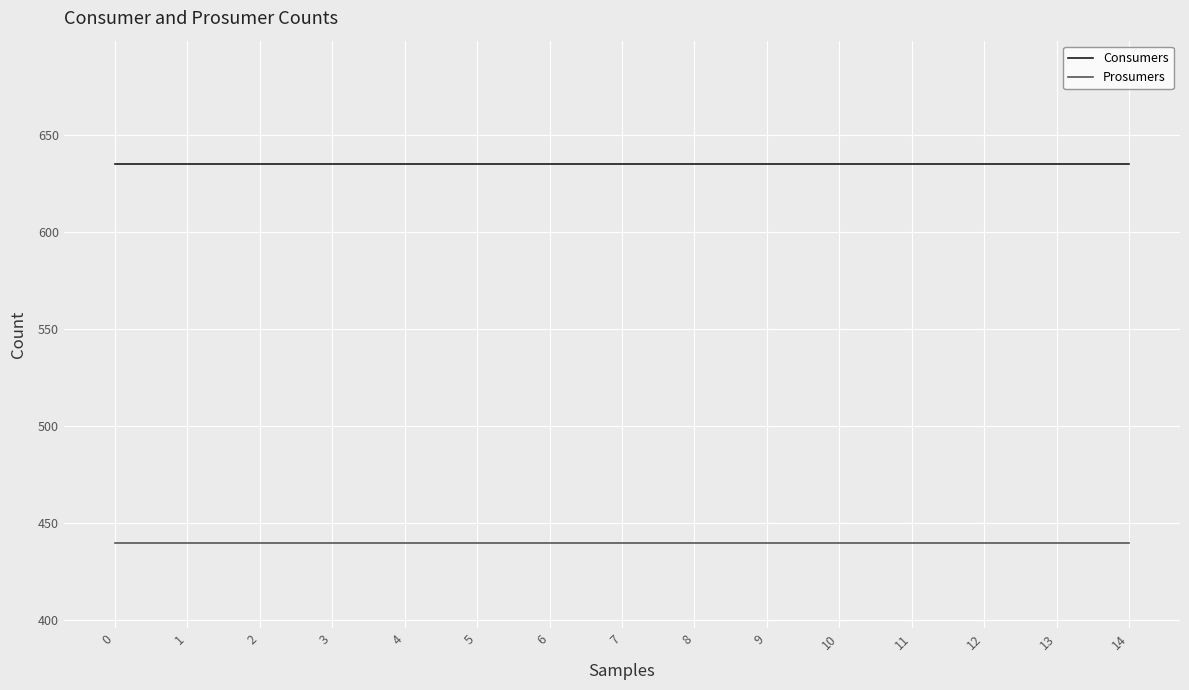

What is the spread (max minus min) of values at 9?

195